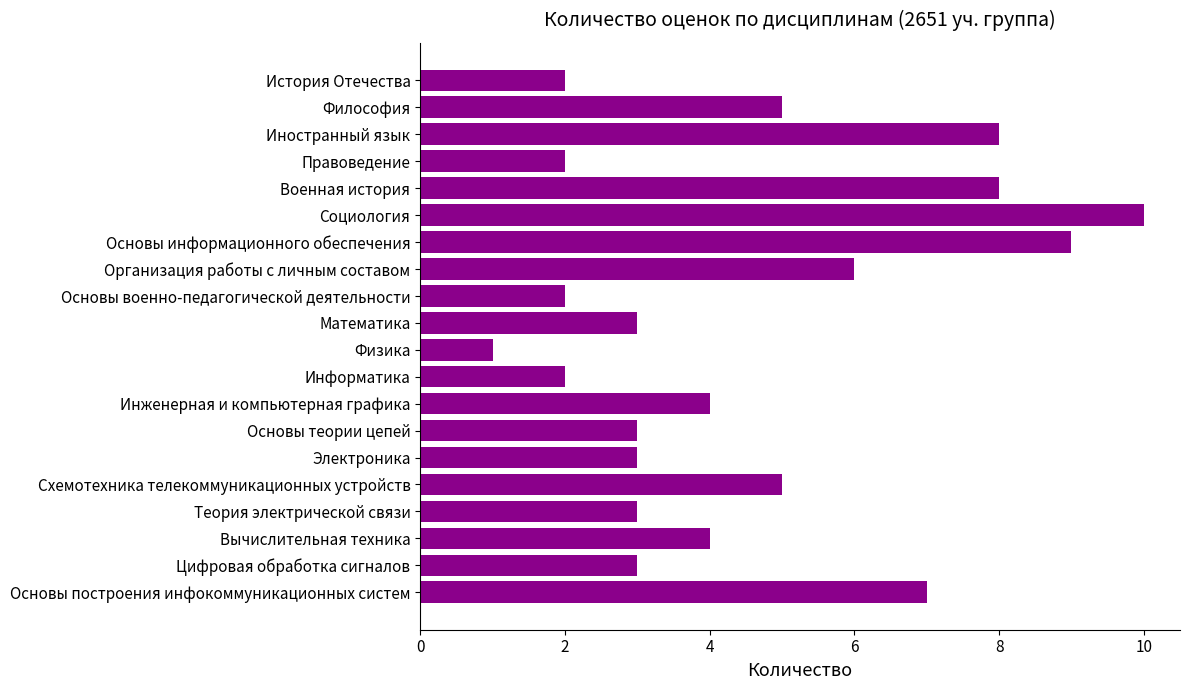

Reading top to bottom, extract all data points from this chart.

2	5	8	2	8	10	9	6	2	3	1	2	4	3	3	5	3	4	3	7